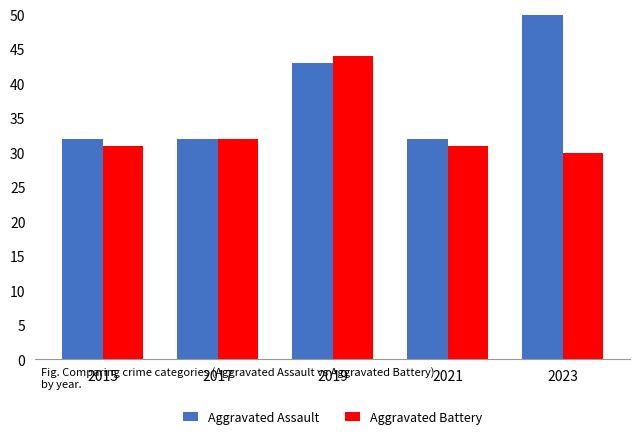

At 2023, list the series in order from smallest to largest.

Aggravated Battery, Aggravated Assault